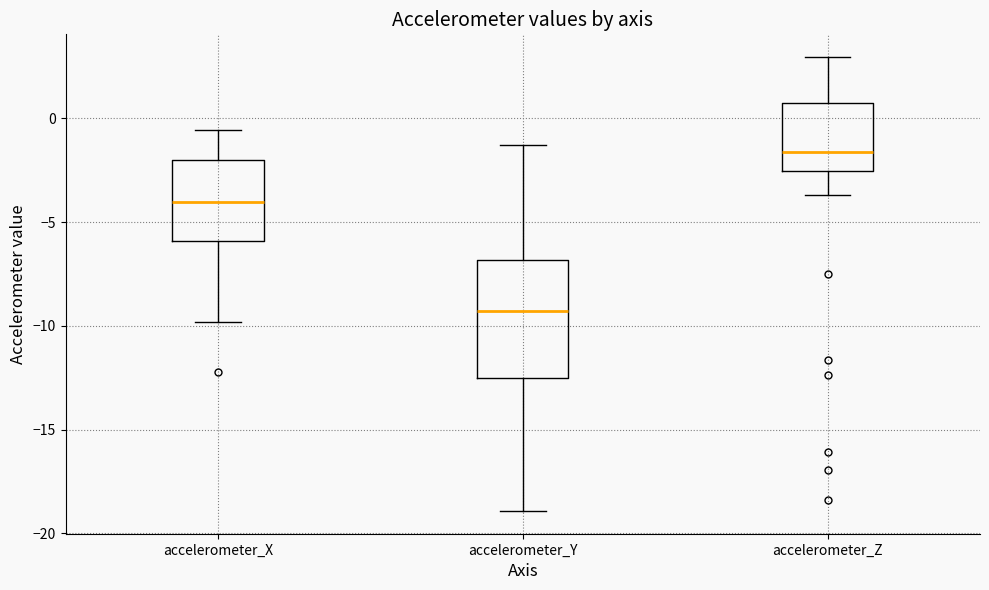

Which box has the highest median line?

accelerometer_Z